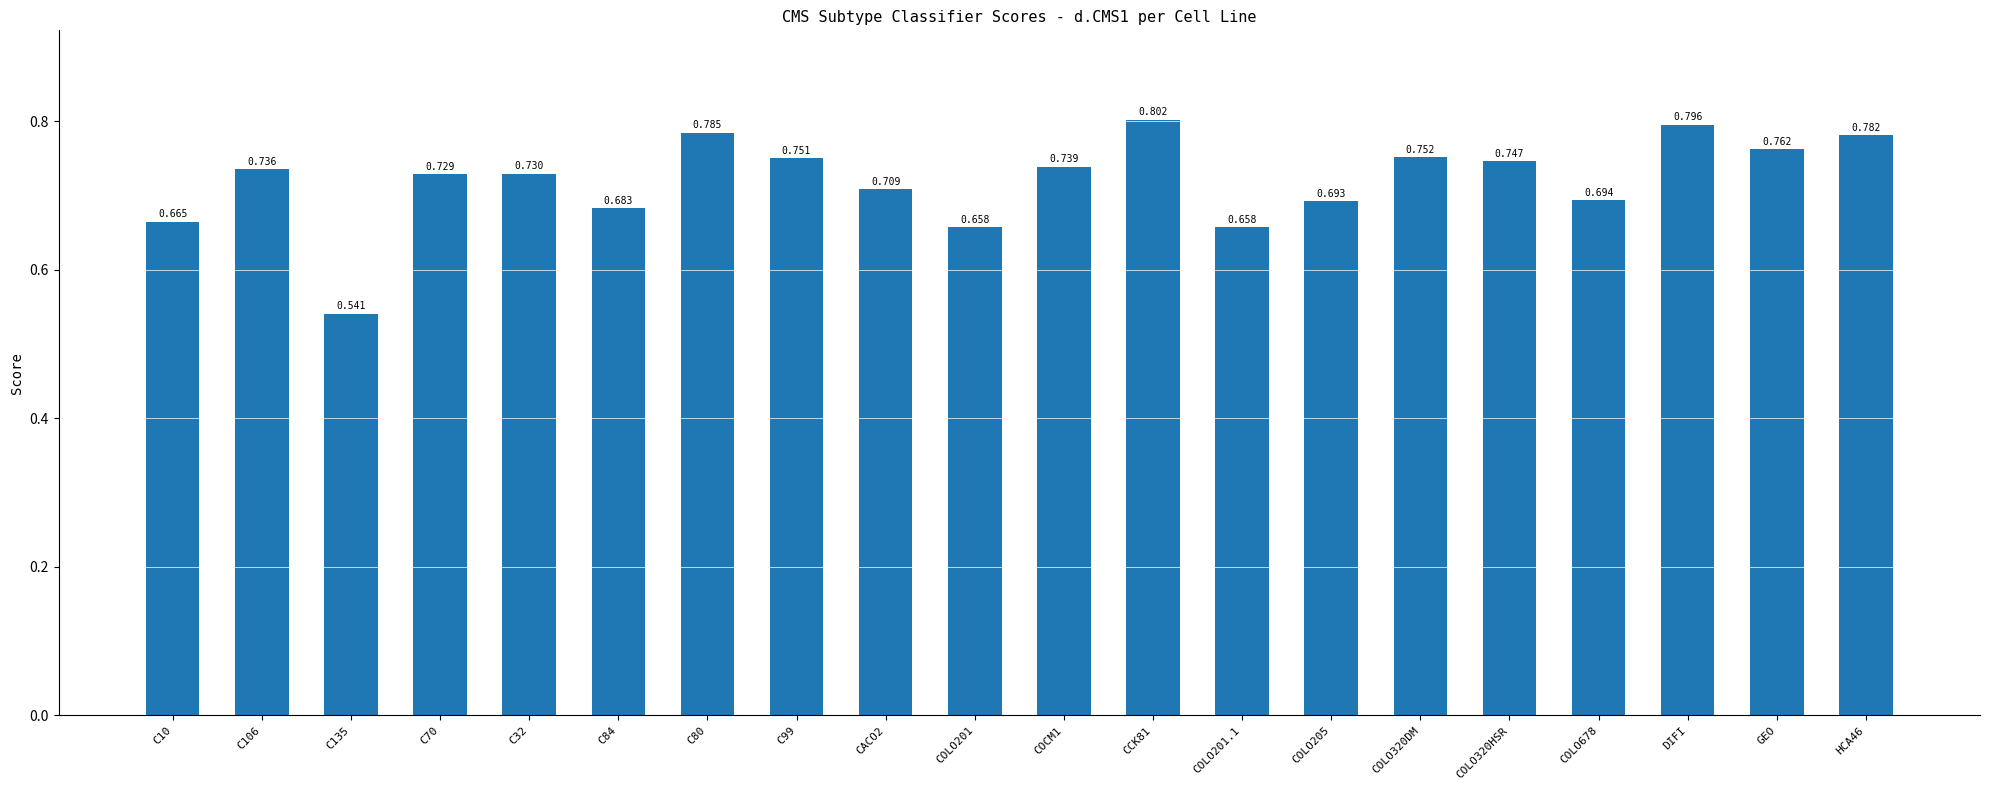

How many bars are there in total?

20